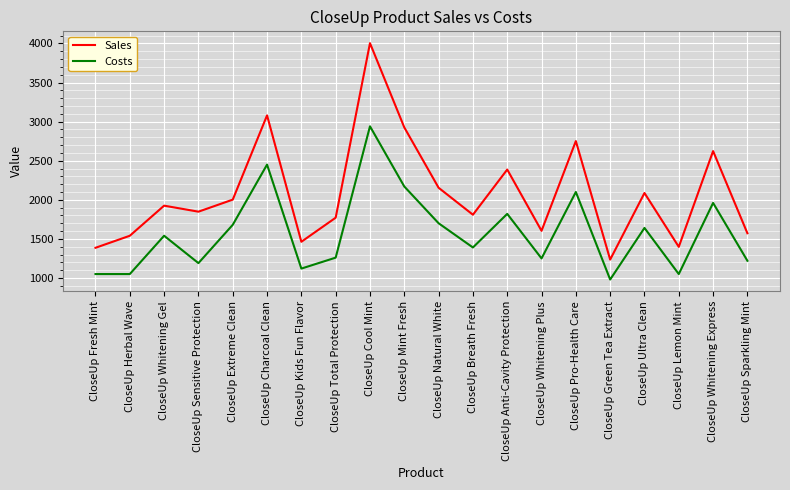

What is the maximum value shown in the chart?

4004